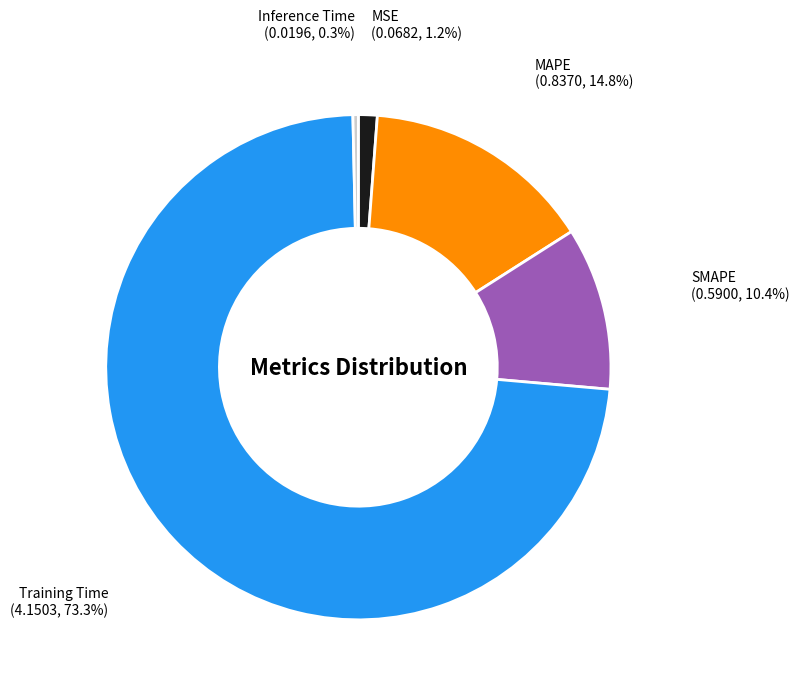

How many slices are in this pie chart?

5